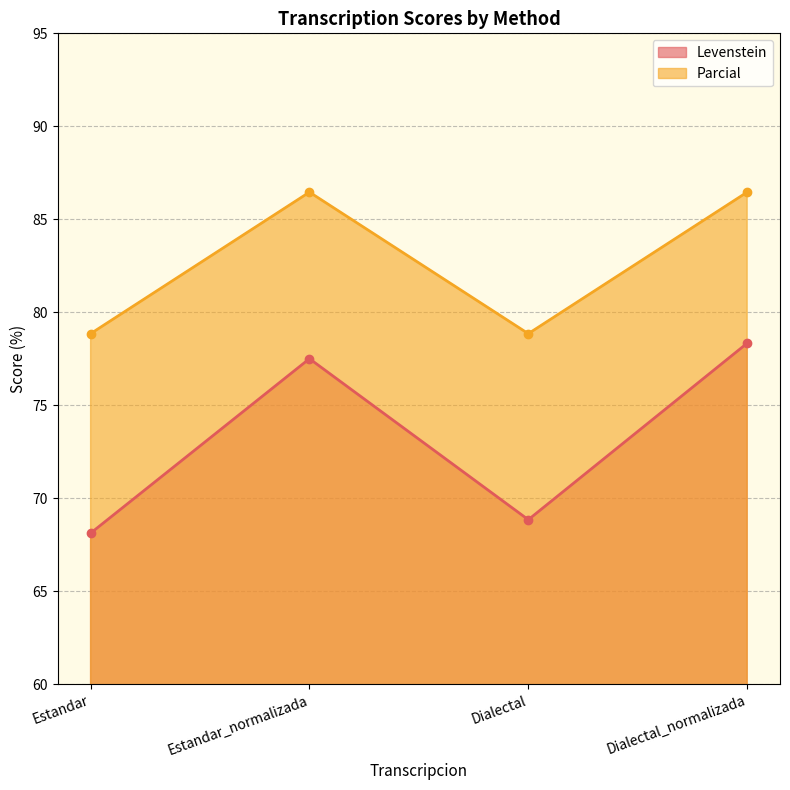

At Dialectal_normalizada, list the series in order from largest to smallest.

Parcial, Levenstein